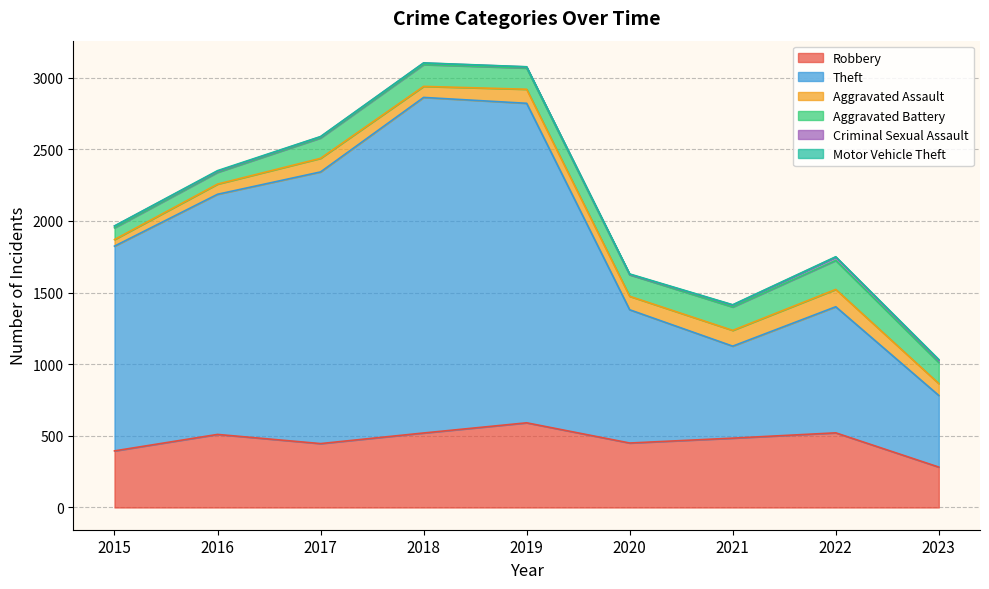

The value of Motor Vehicle Theft at 2018 is 2. True or false?

False